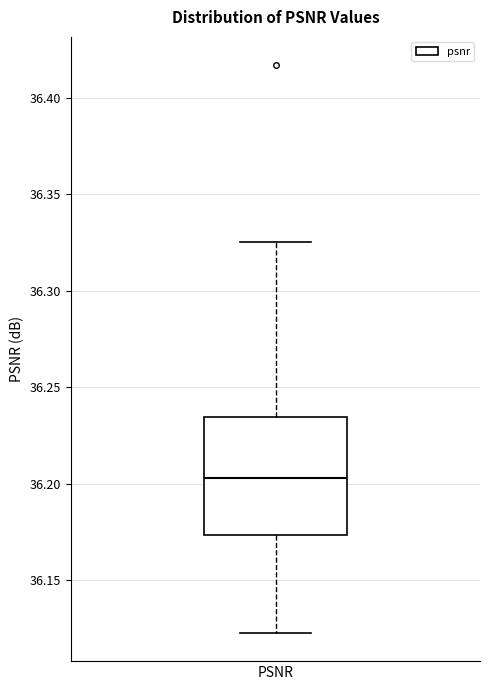

Where does the lower whisker of the box for PSNR end on the y-axis? The values are not printed on the chart, so give them approximately, as read against the axis.

36.125